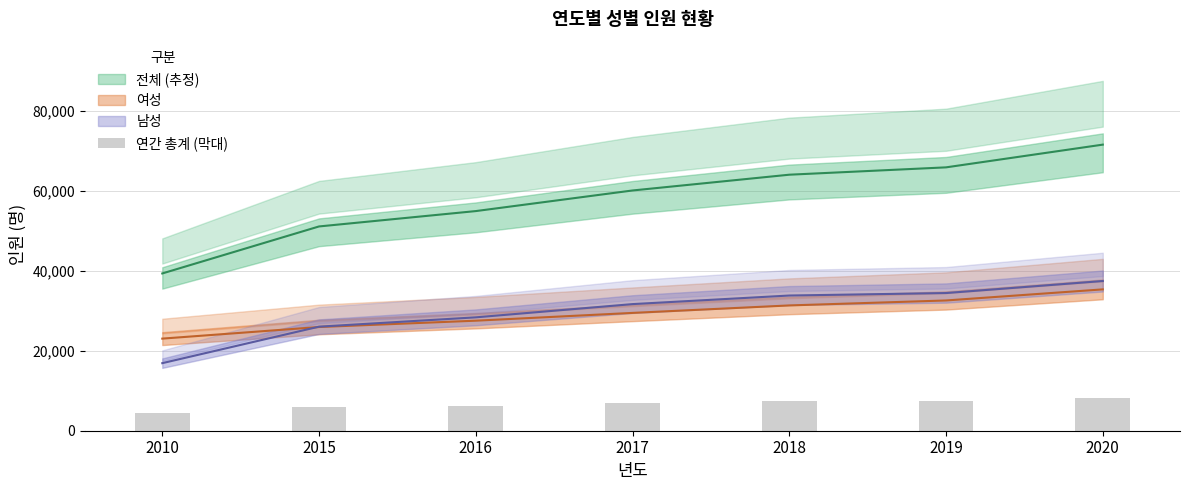

What is the difference between the maximum and minimum values?

3685.9